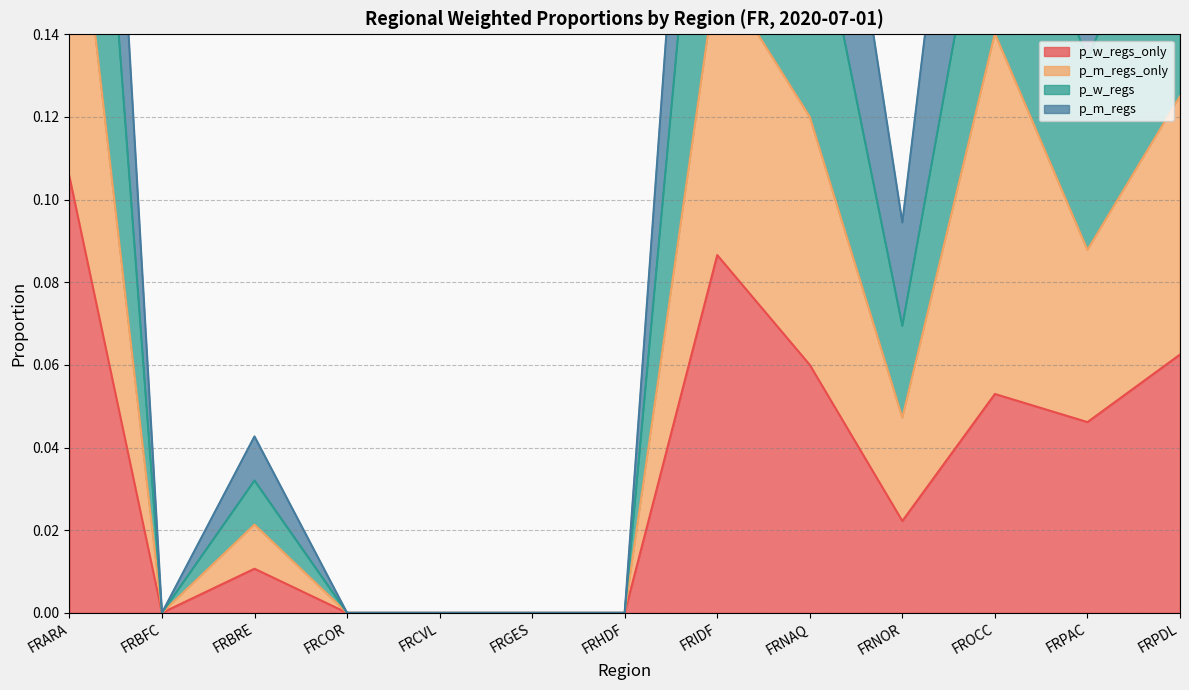

What is the label of the 13th point from the right?

FRARA